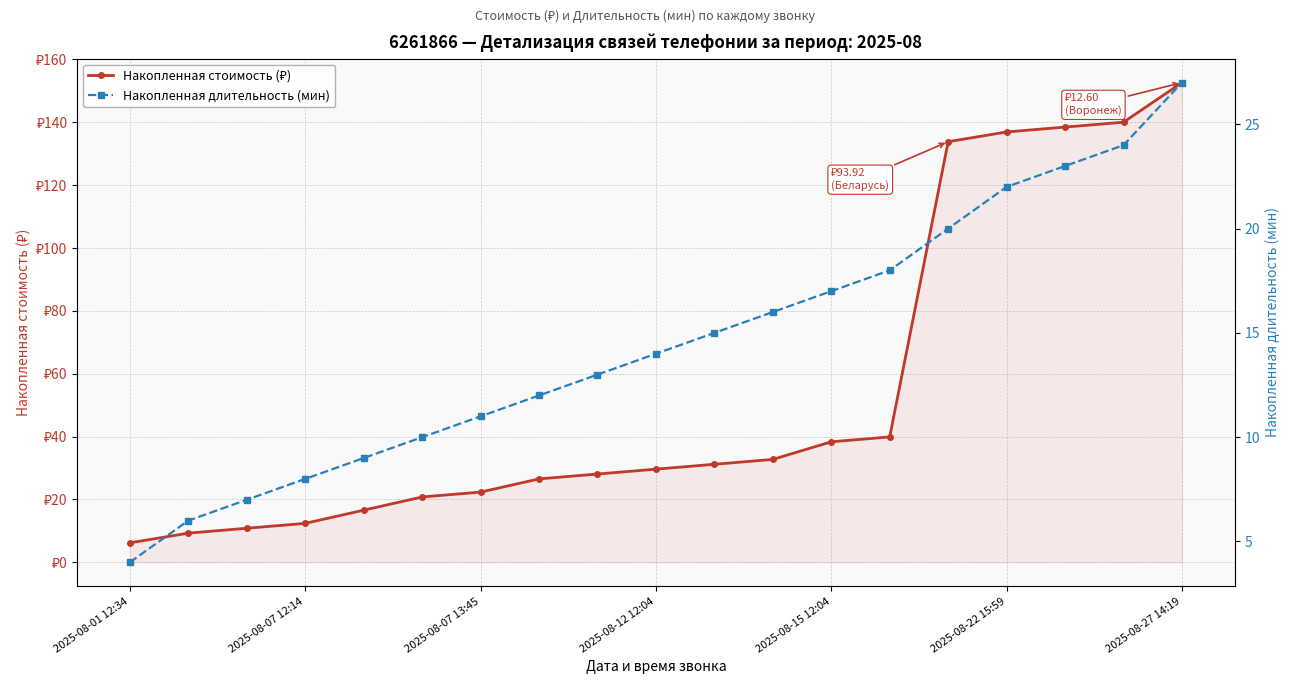

True or false: Накопленная стоимость (₽) has a value of 91.9 at 2025-08-22 15:59.

False